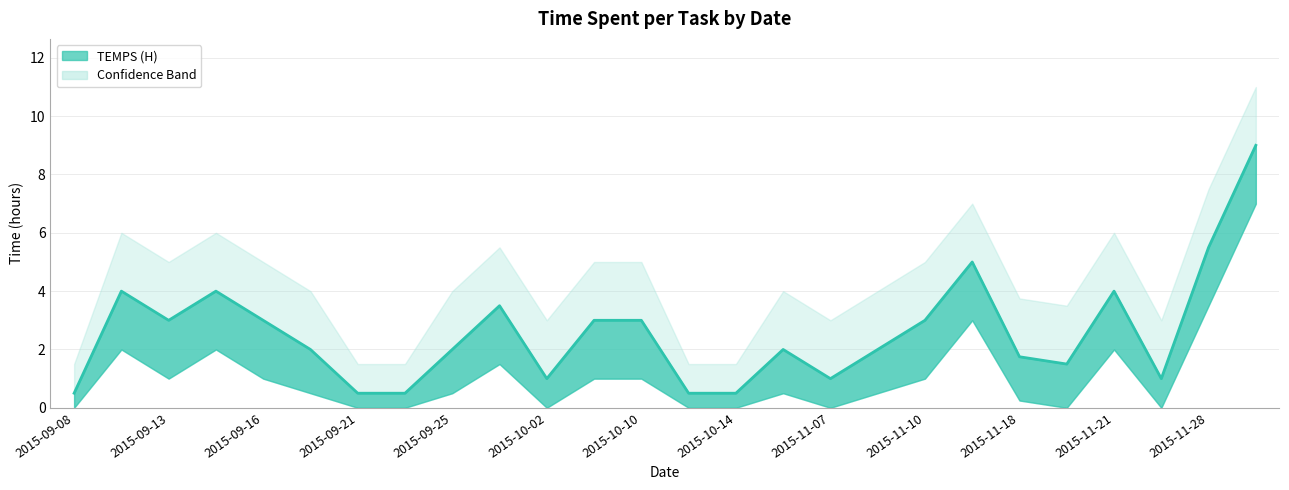

Which category has the lowest value across all series?

2015-09-08